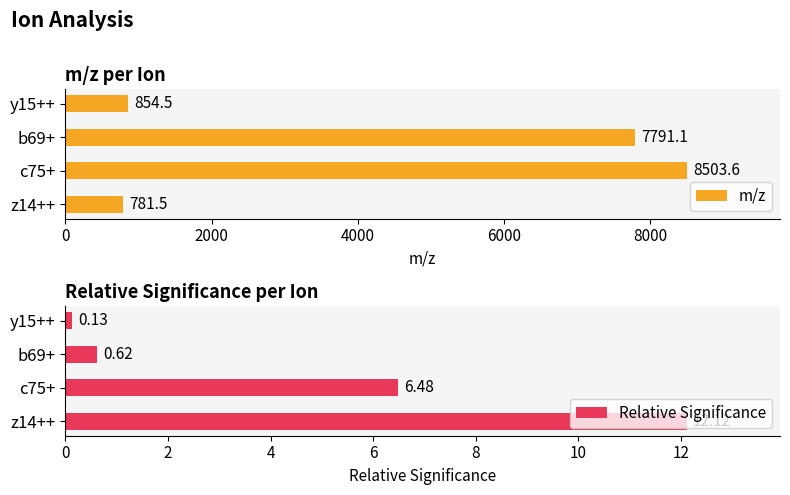

Reading right to left, extract all data points from this chart.

m/z: 854.5	7791.1	8503.6	781.5
Relative Significance: 0.1	0.6	6.5	12.1